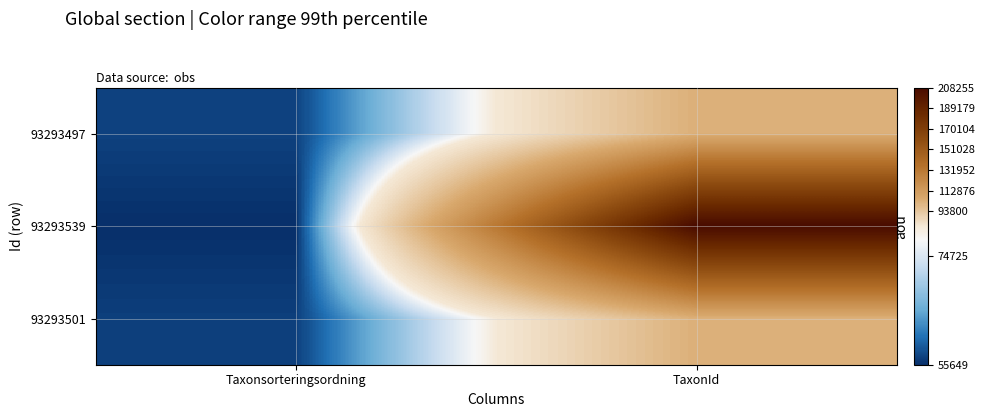

Reading left to right, transcribe all the data shown in this chart.

93293497: Taxonsorteringsordning=57068	TaxonId=103057
93293539: Taxonsorteringsordning=55649	TaxonId=208255
93293501: Taxonsorteringsordning=56859	TaxonId=103018